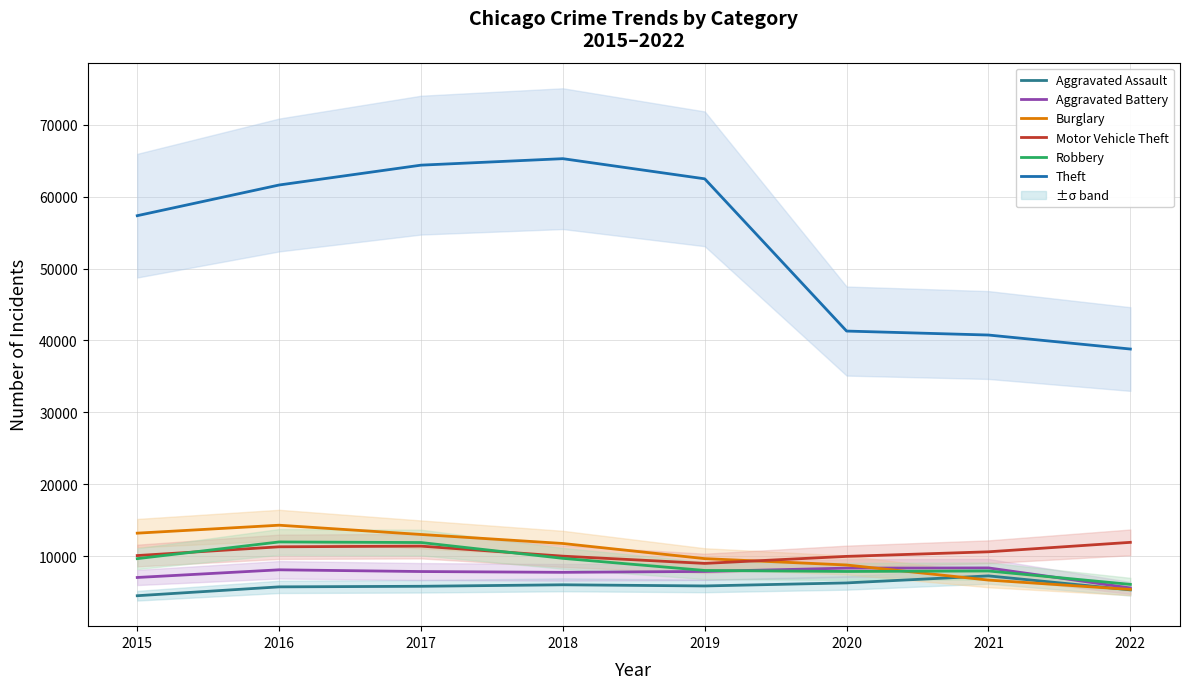

What is the difference between the Robbery values at 2017 and 2016?

80